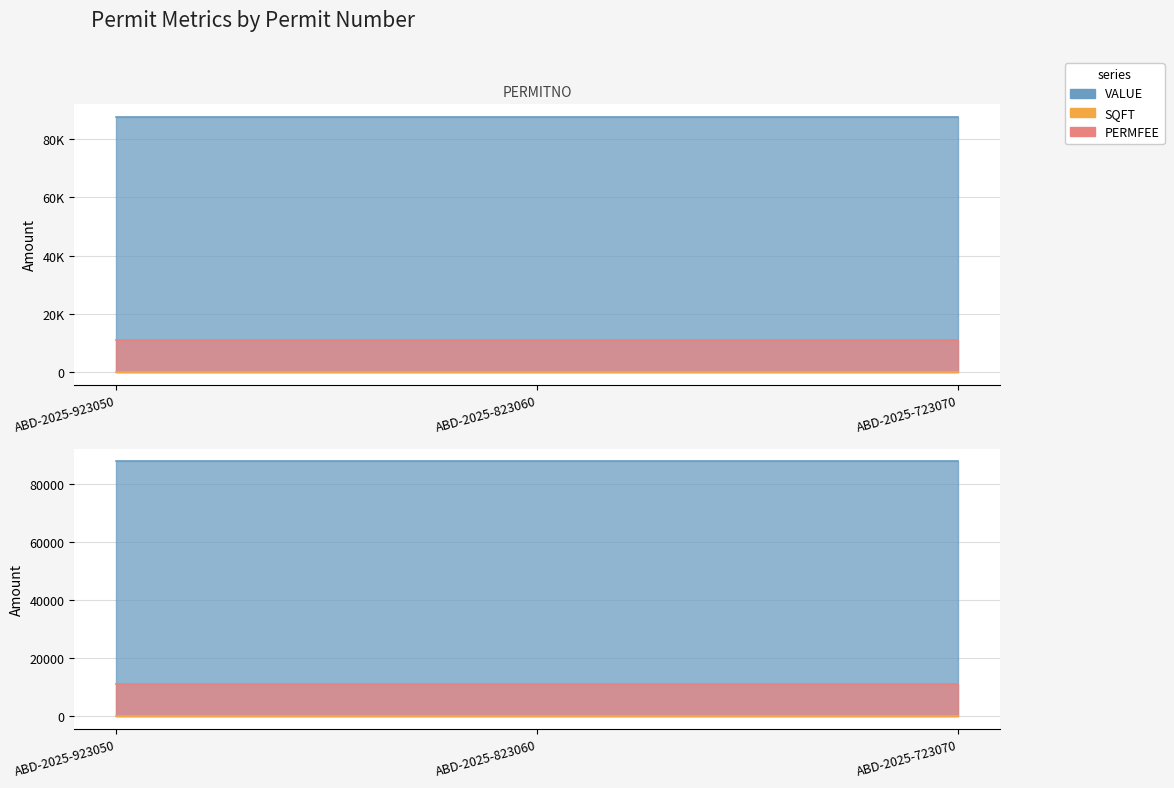

Rank the series by their maximum value, from highest to lowest.

VALUE, PERMFEE, SQFT